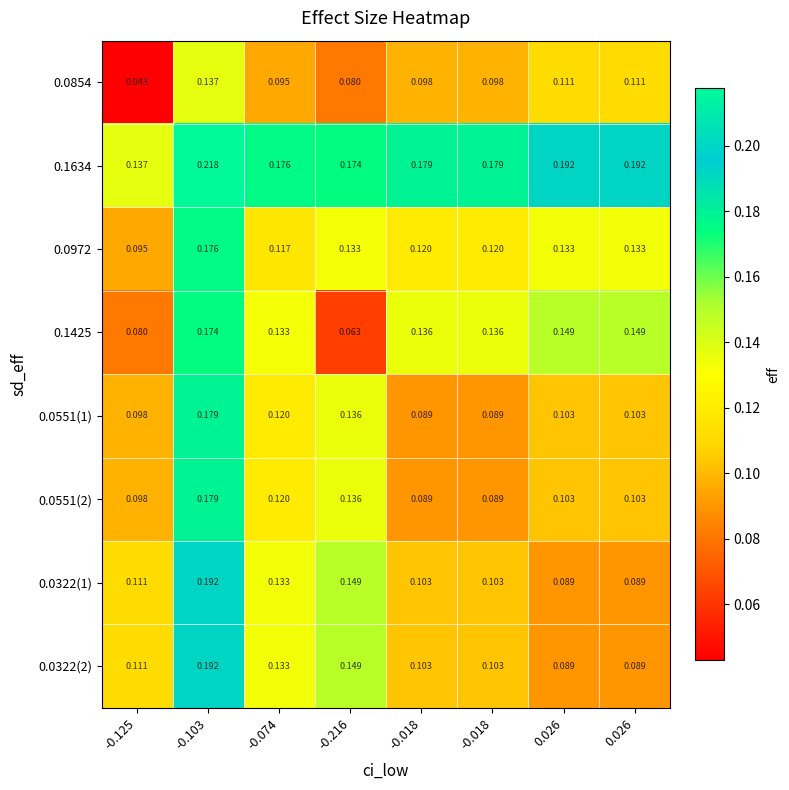

Count the number of categories in the chart.

8